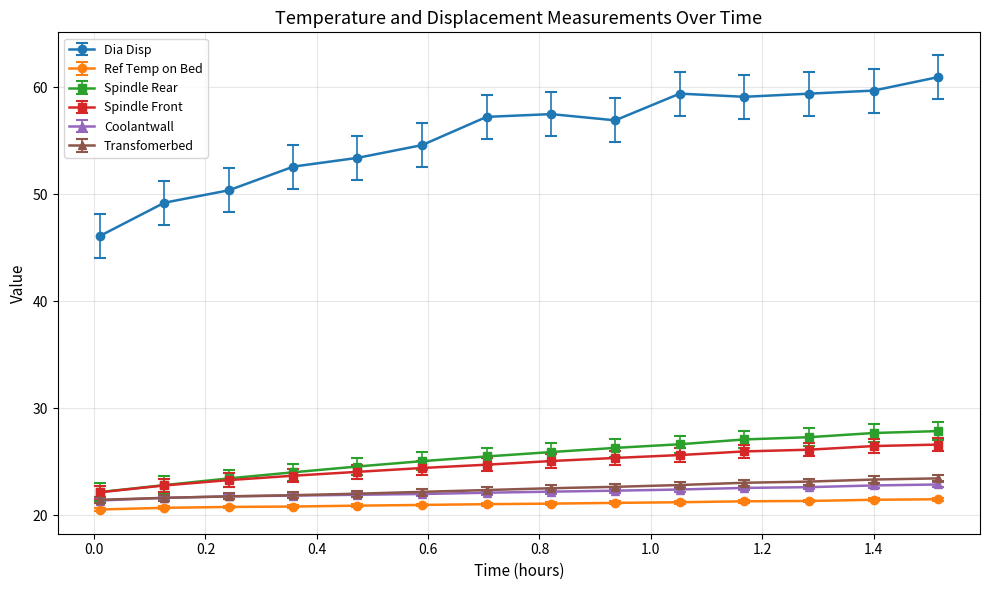

How many lines are shown in the chart?

6